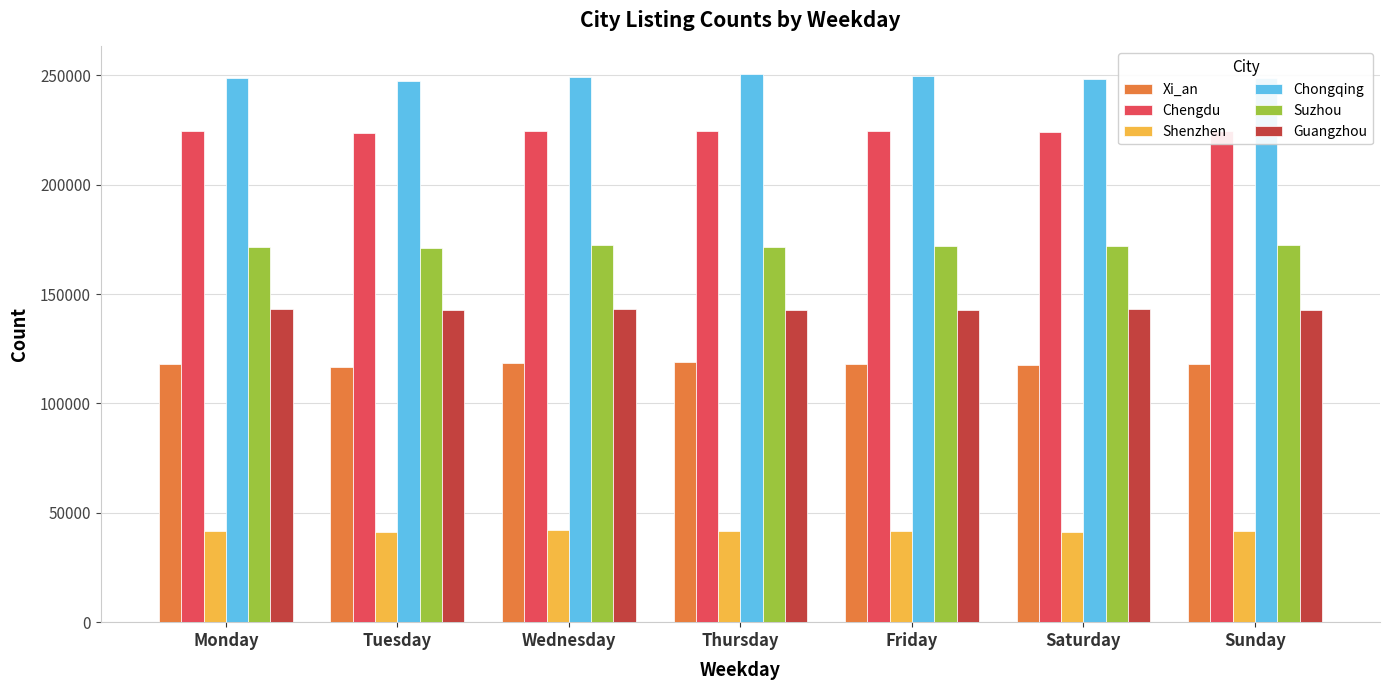

What is the sum of the Suzhou values at Thursday and Wednesday?

343916